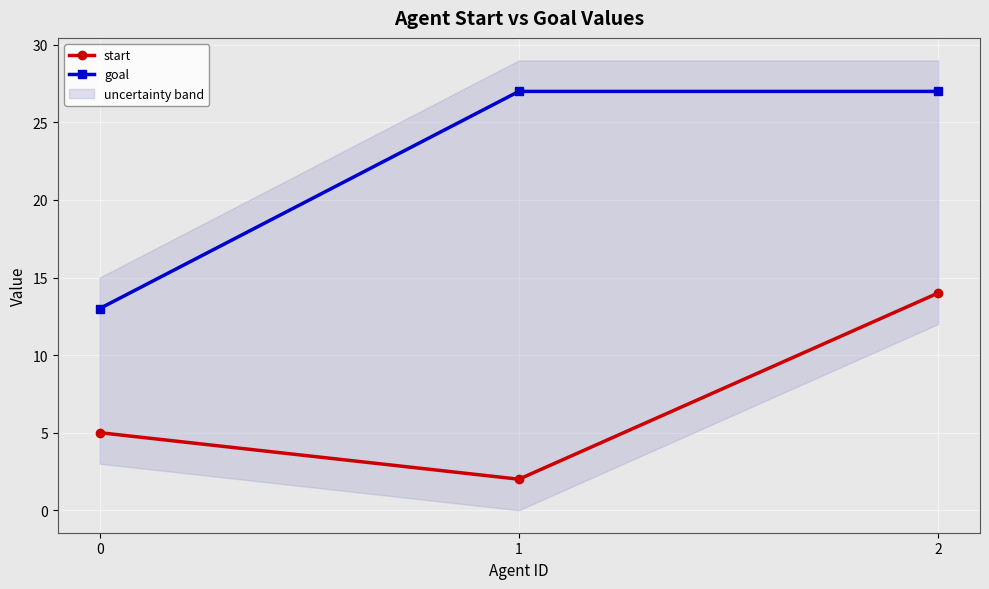

What is the maximum value for start?

14